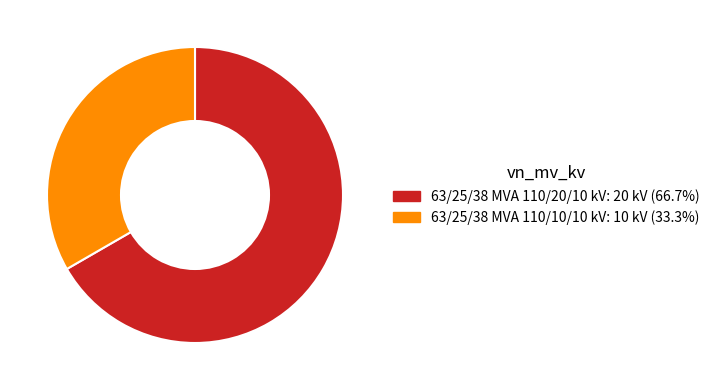

Which slice is the smallest?

63/25/38 MVA 110/10/10 kV